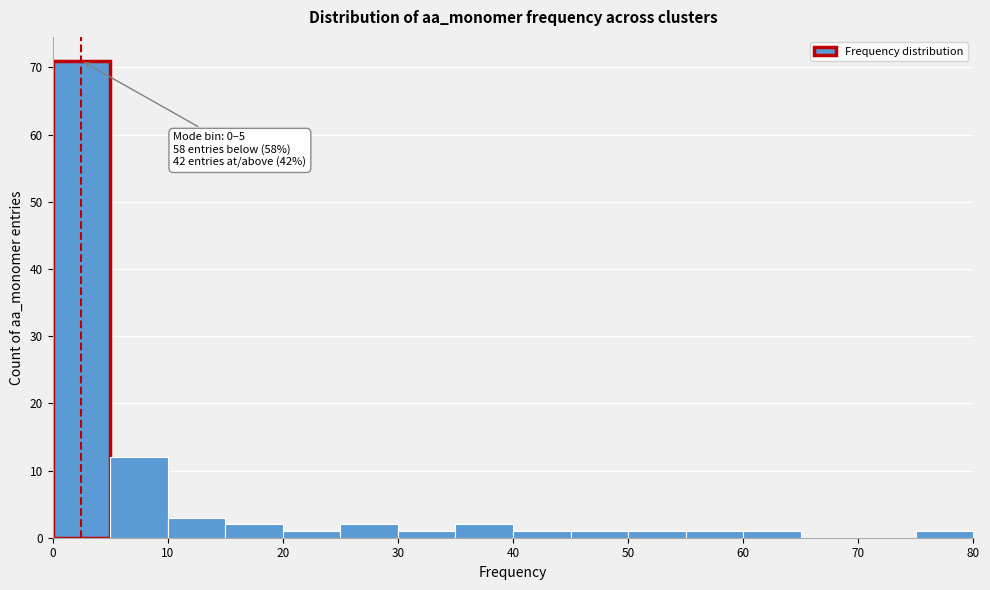

Over which range of the x-axis is the bar tallest?

0 to 5